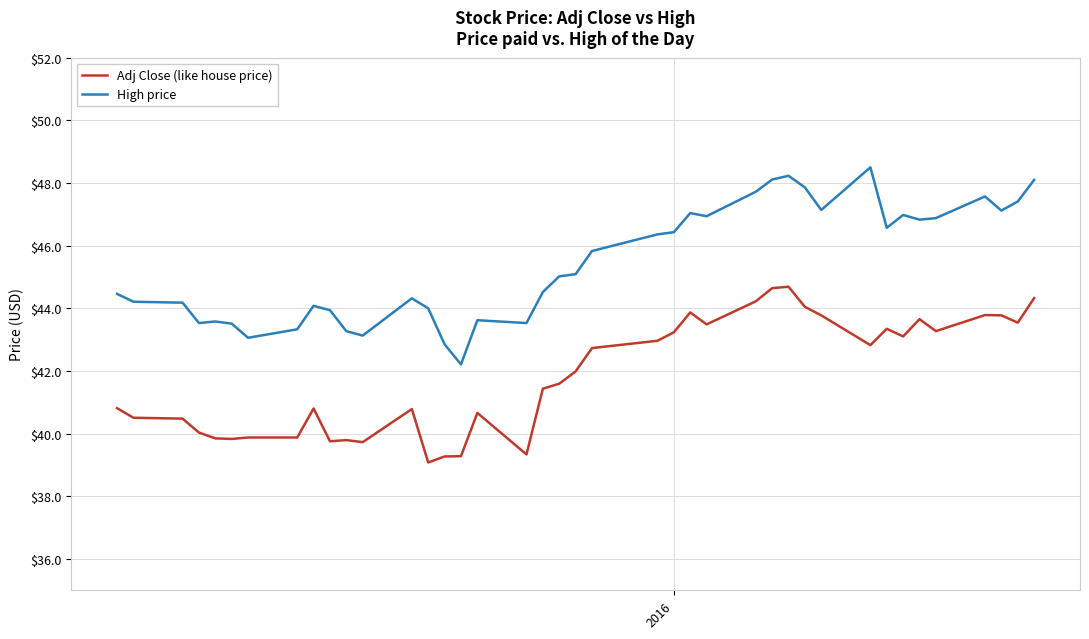

True or false: High price and Adj Close (like house price) cross at least once.

False